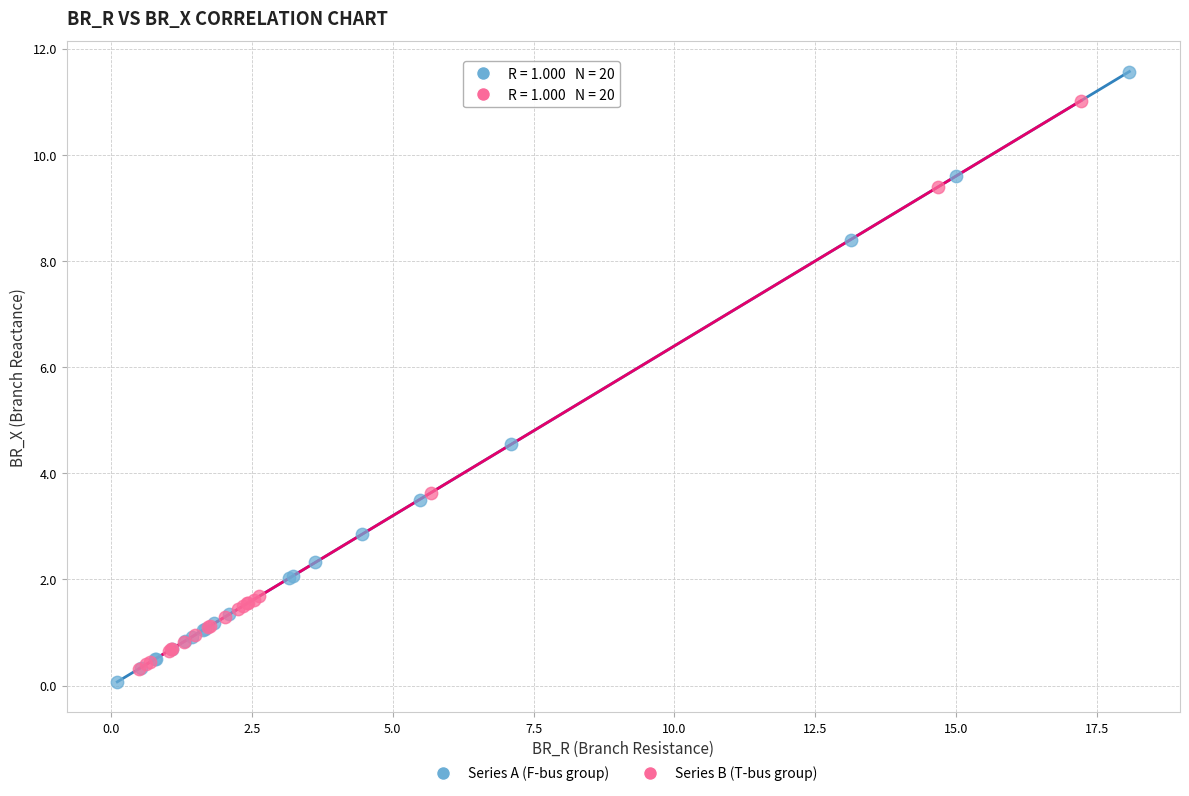

Which series contains the highest Y value?

Series A (F-bus group)